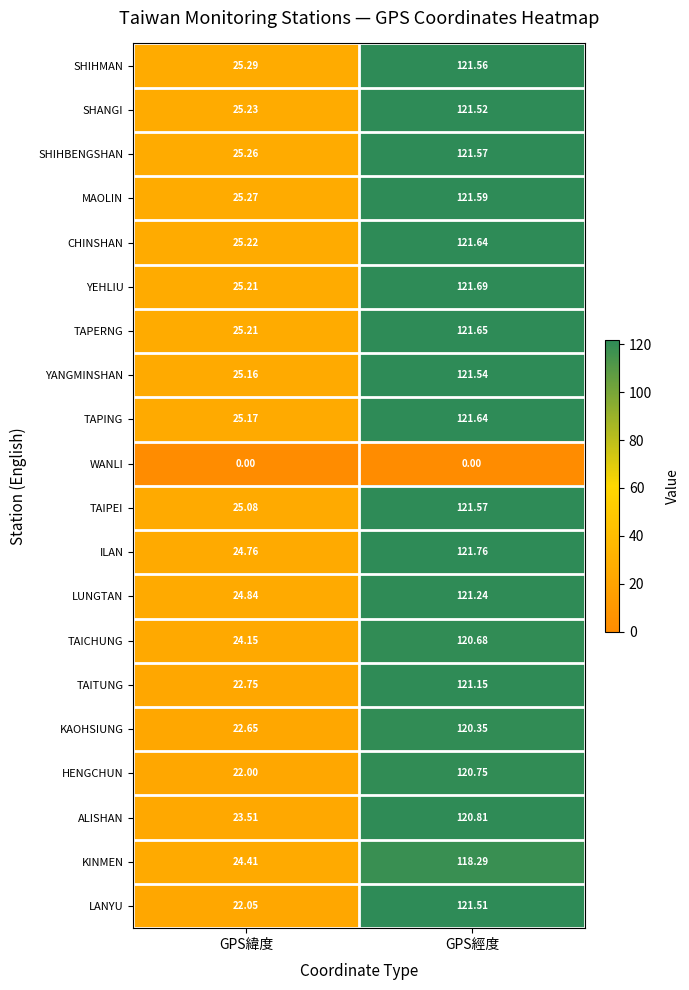

Which category has the lowest value in the ILAN series?

GPS緯度